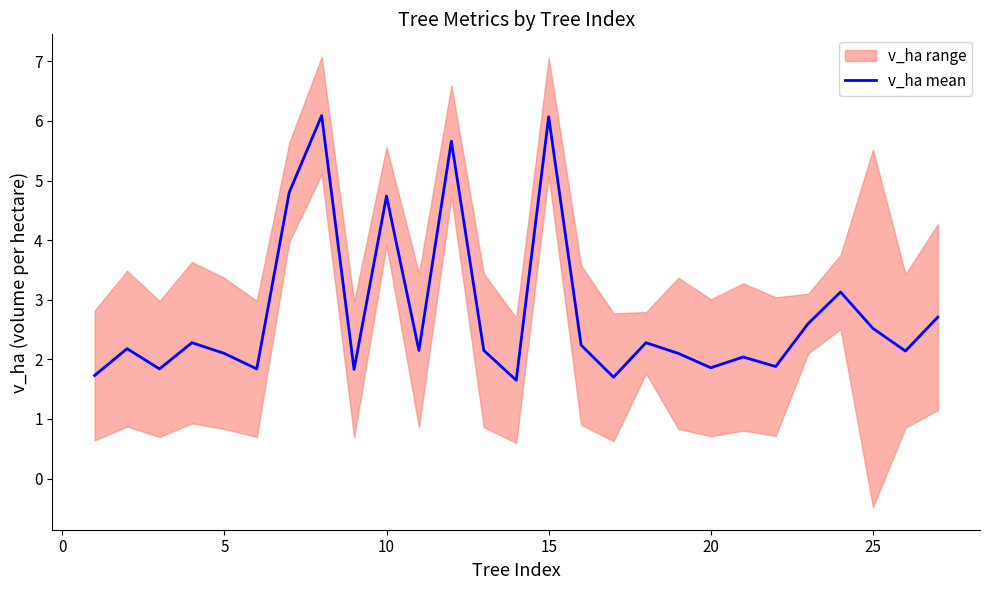

Count the number of categories in the chart.

27